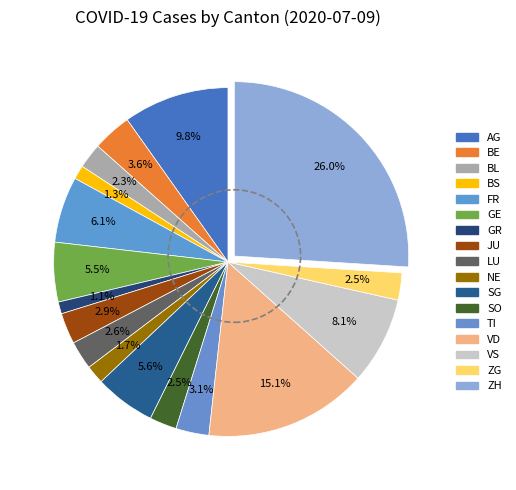

Which slice is the largest?

ZH